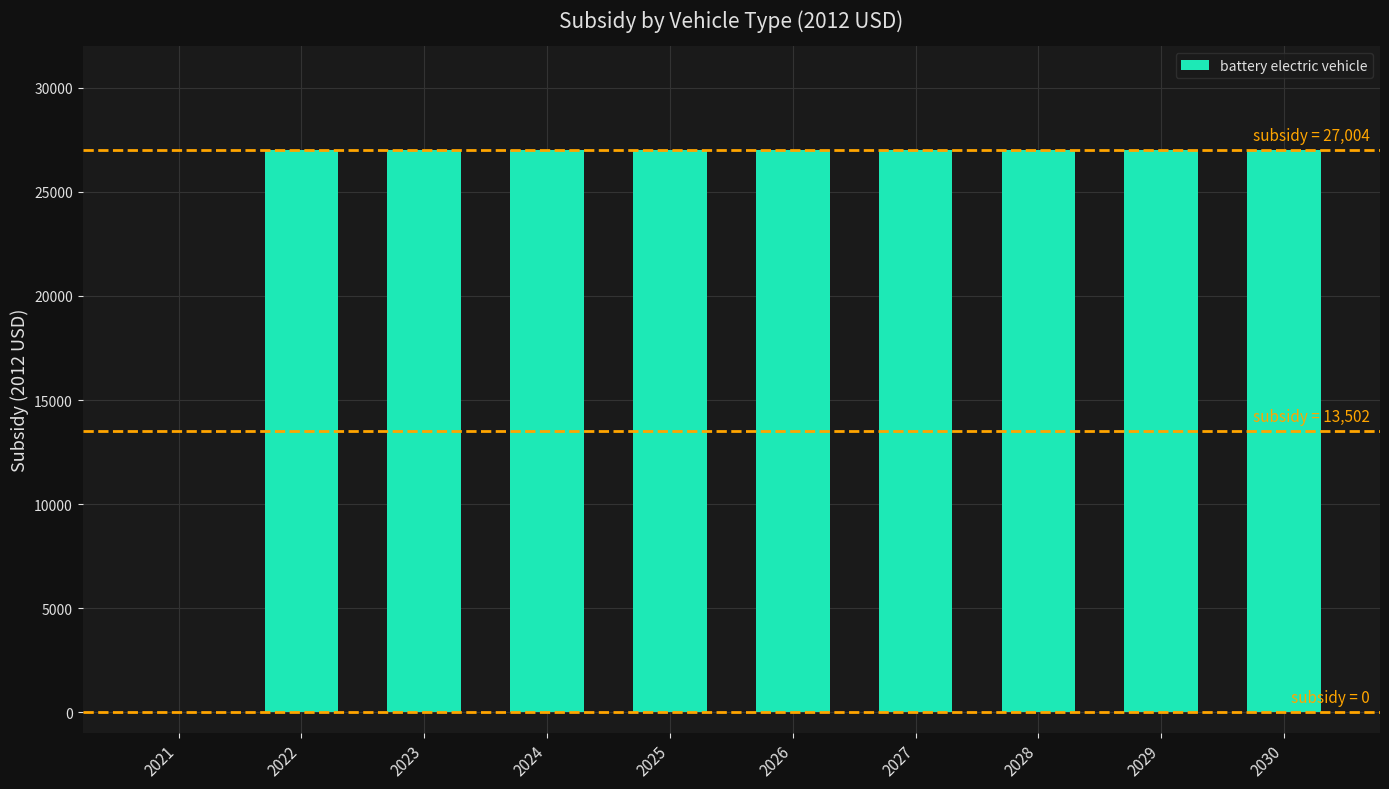

Reading right to left, list all the values displayed in this chart.

2030=27004	2029=27004	2028=27004	2027=27004	2026=27004	2025=27004	2024=27004	2023=27004	2022=27004	2021=0